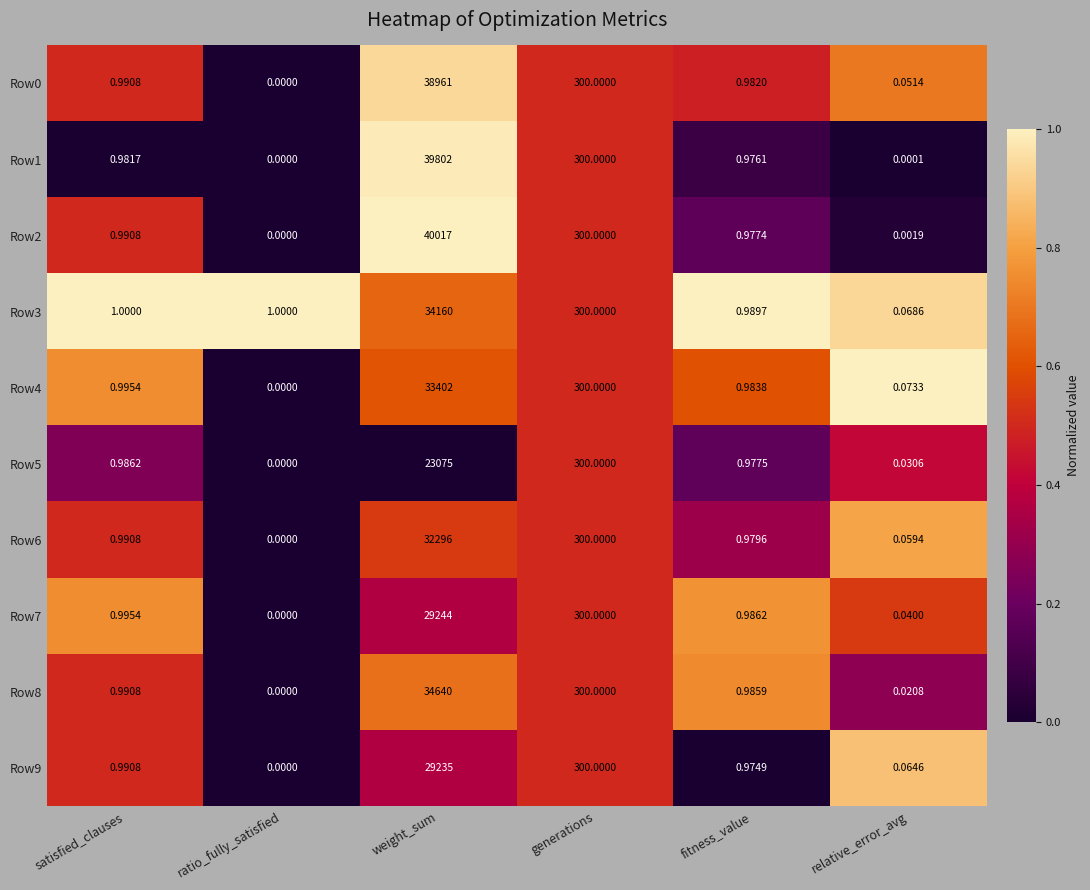

What is the total value across all series at relative_error_avg?

0.4